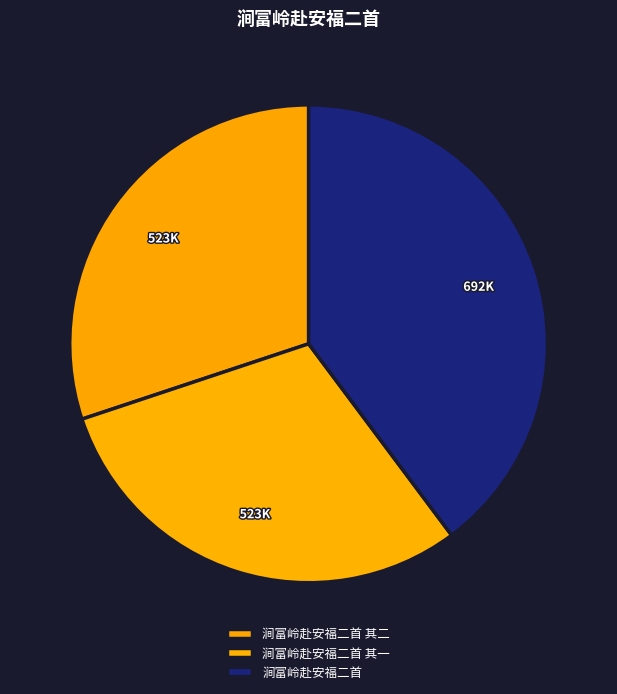

Is 涧富岭赴安福二首 the majority of the pie?

No